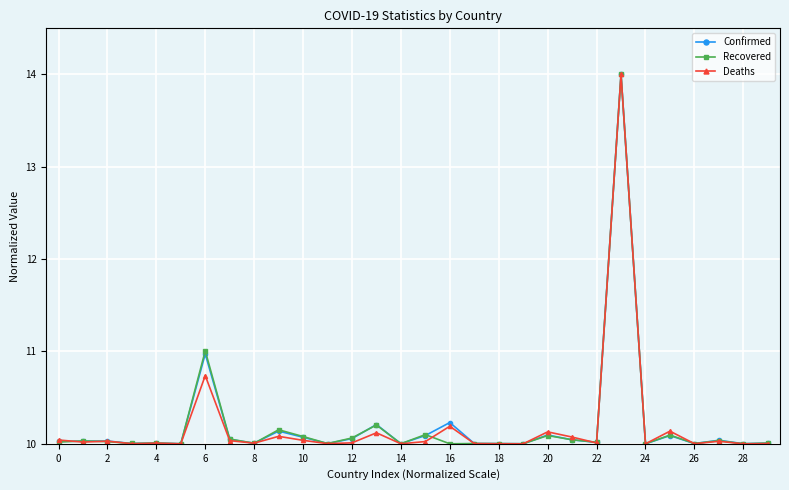

What is the maximum value shown in the chart?

14.0